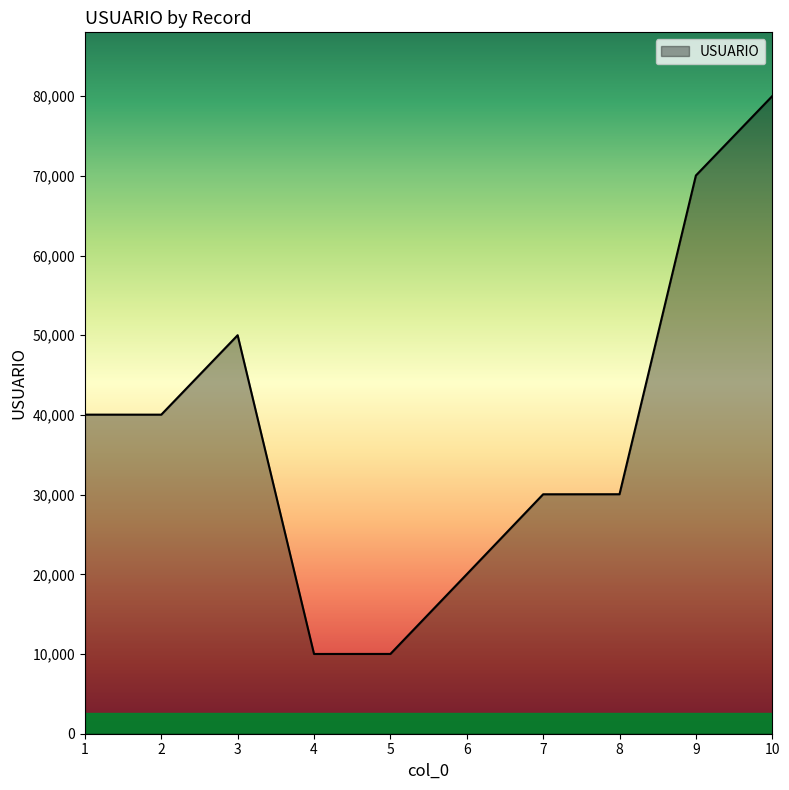

What is the minimum value shown in the chart?

10007